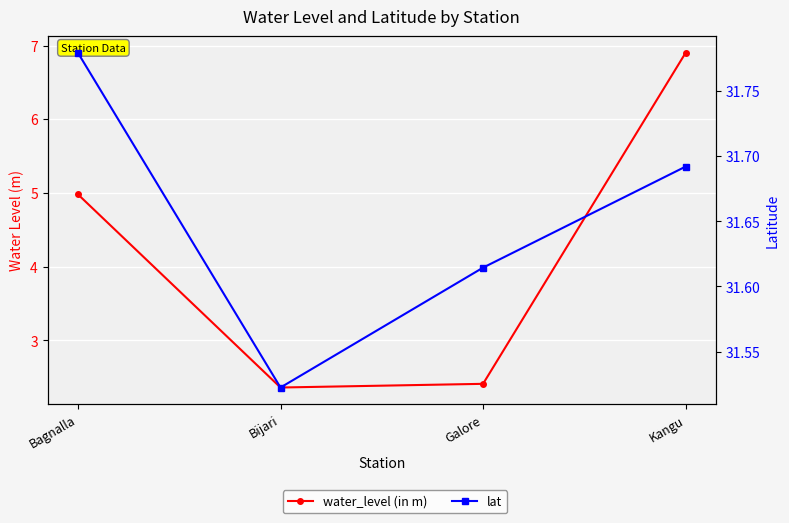

Is this an area chart (filled region under the line)?

No